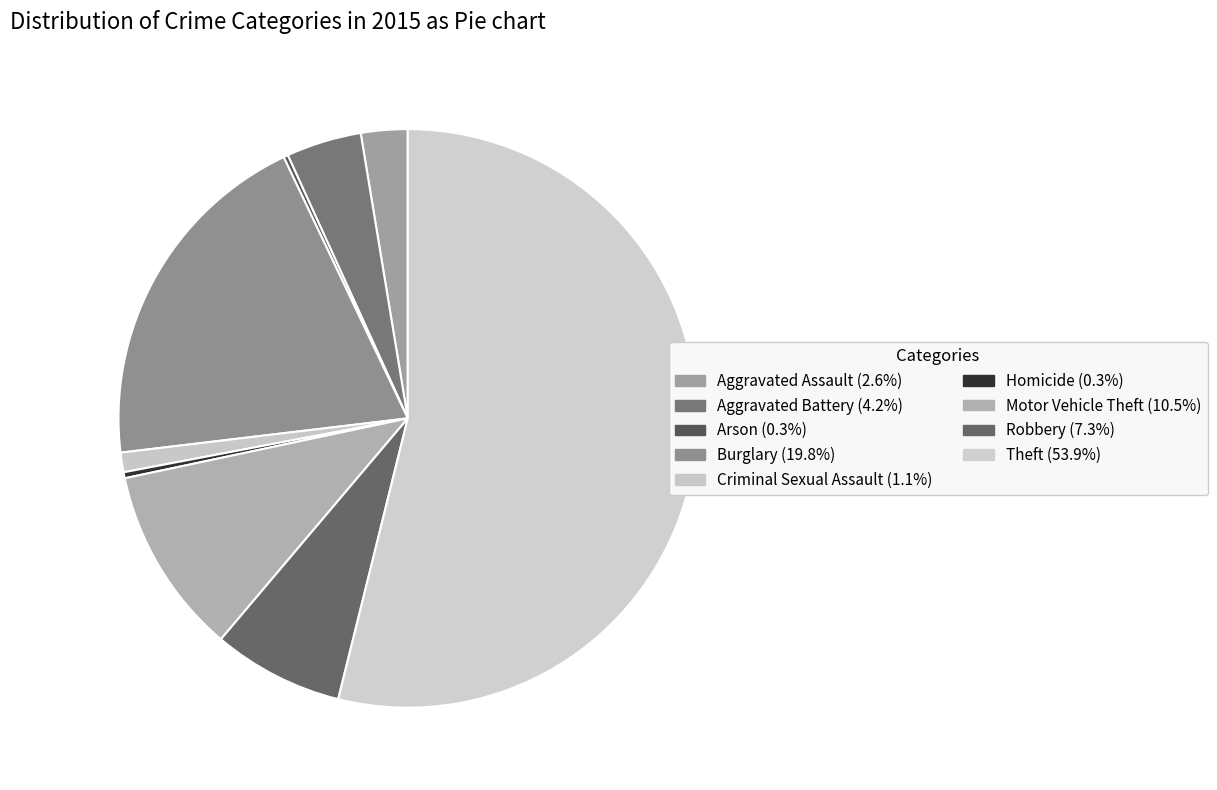

True or false: Motor Vehicle Theft accounts for 18% of the total.

False